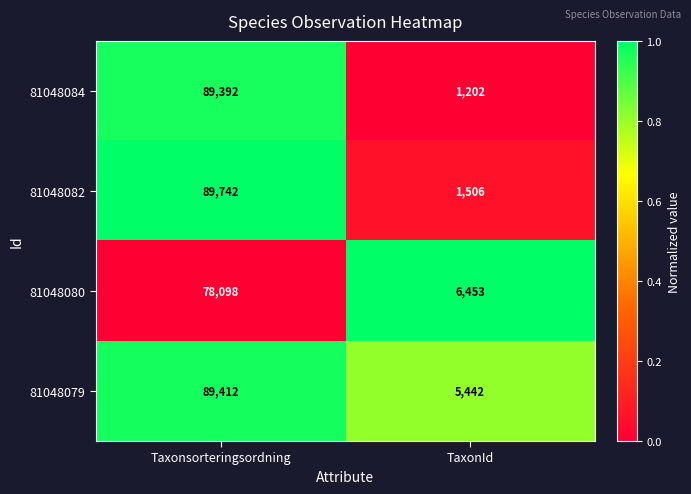

Reading right to left, transcribe all the data shown in this chart.

81048084: 1202	89392
81048082: 1506	89742
81048080: 6453	78098
81048079: 5442	89412